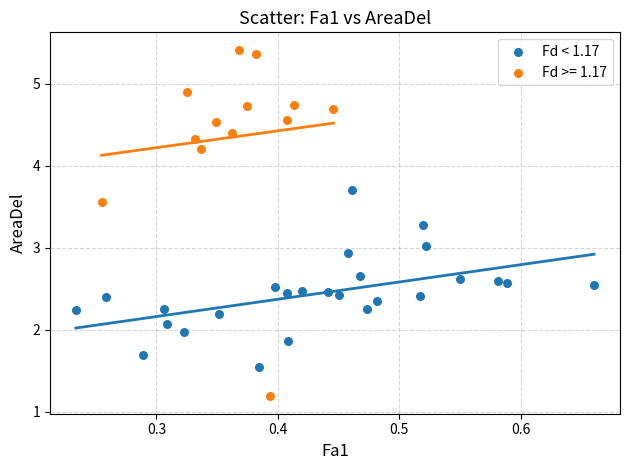

Which series contains the highest Y value?

Fd >= 1.17